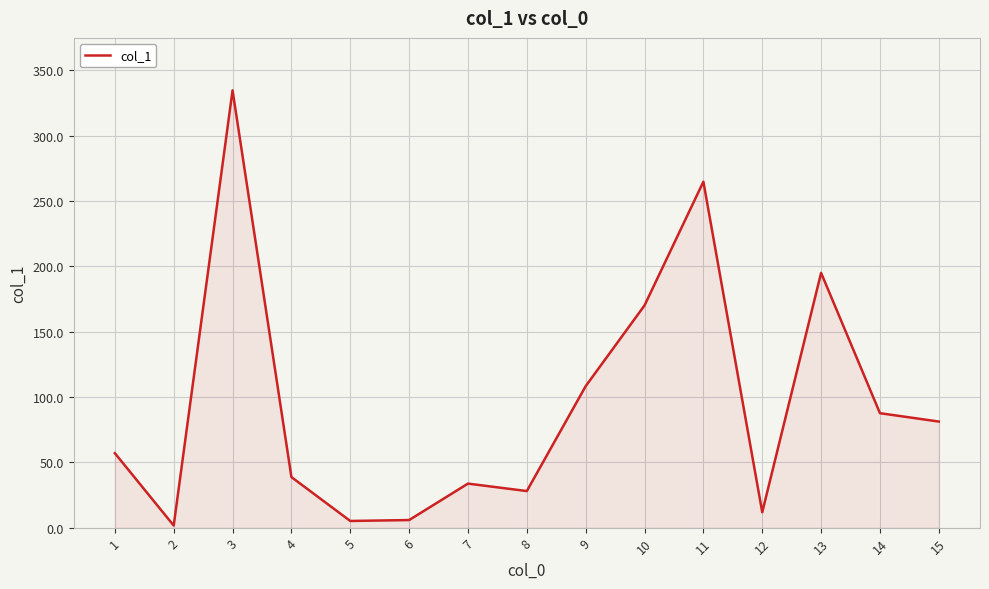

What is the difference between the maximum and minimum values?

333.1